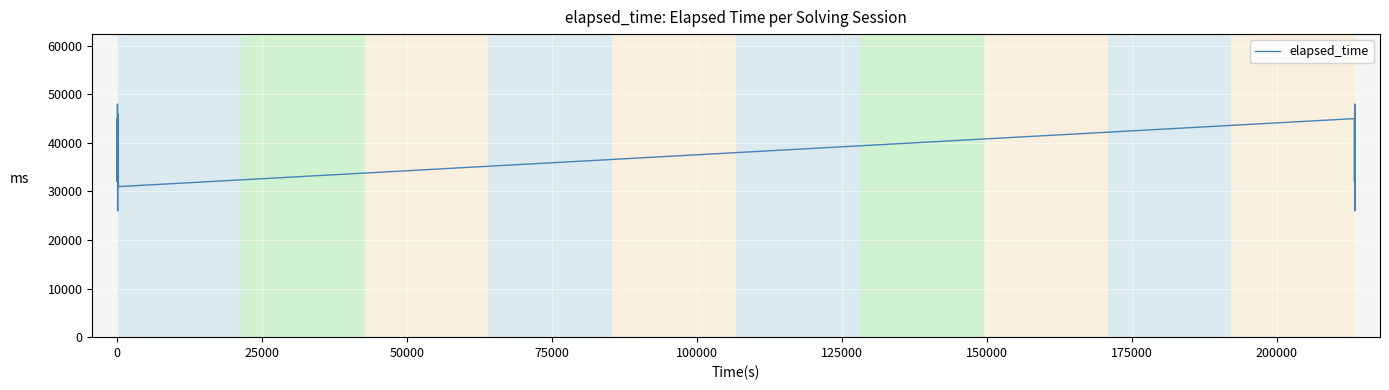

What is the smallest value displayed?

26000